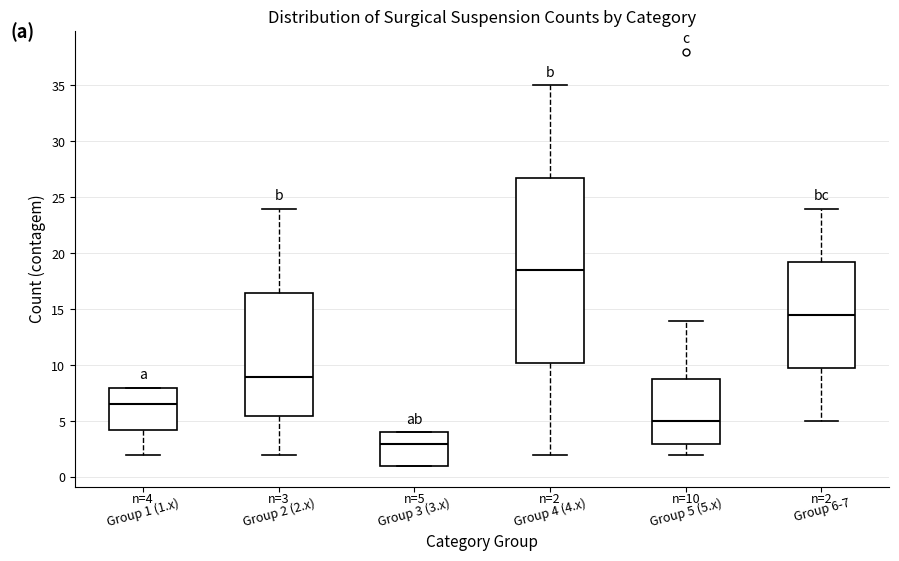

Which box has the lowest median line?

Group 3 (3.x)